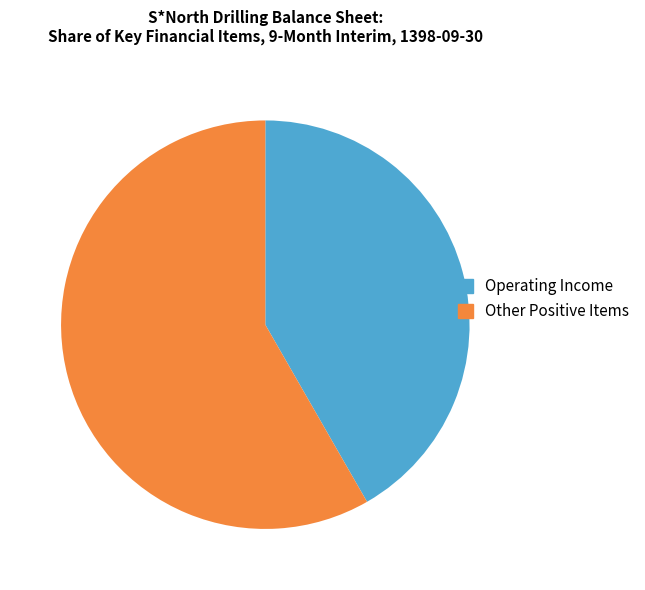

Which category has the smallest portion of the pie?

Operating Income